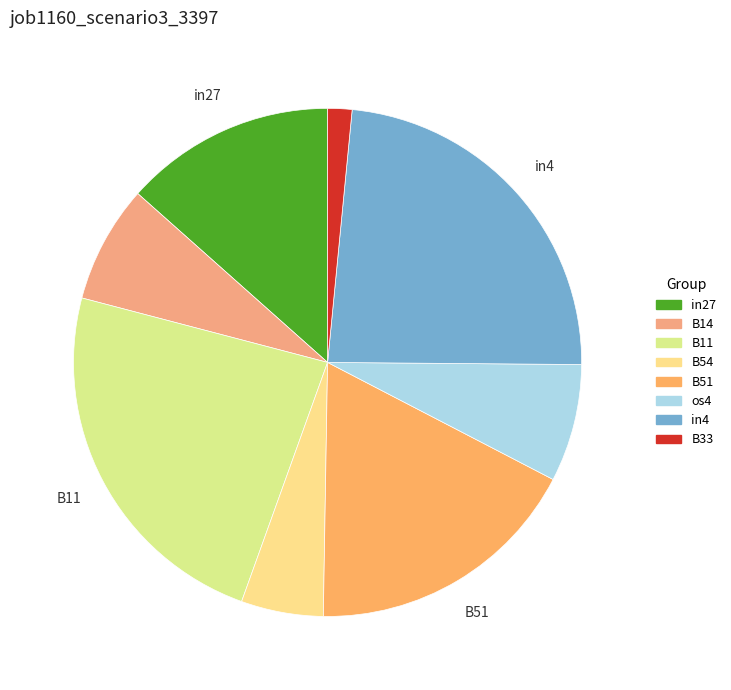

To the nearest percent, what portion does in27 represent?

13%